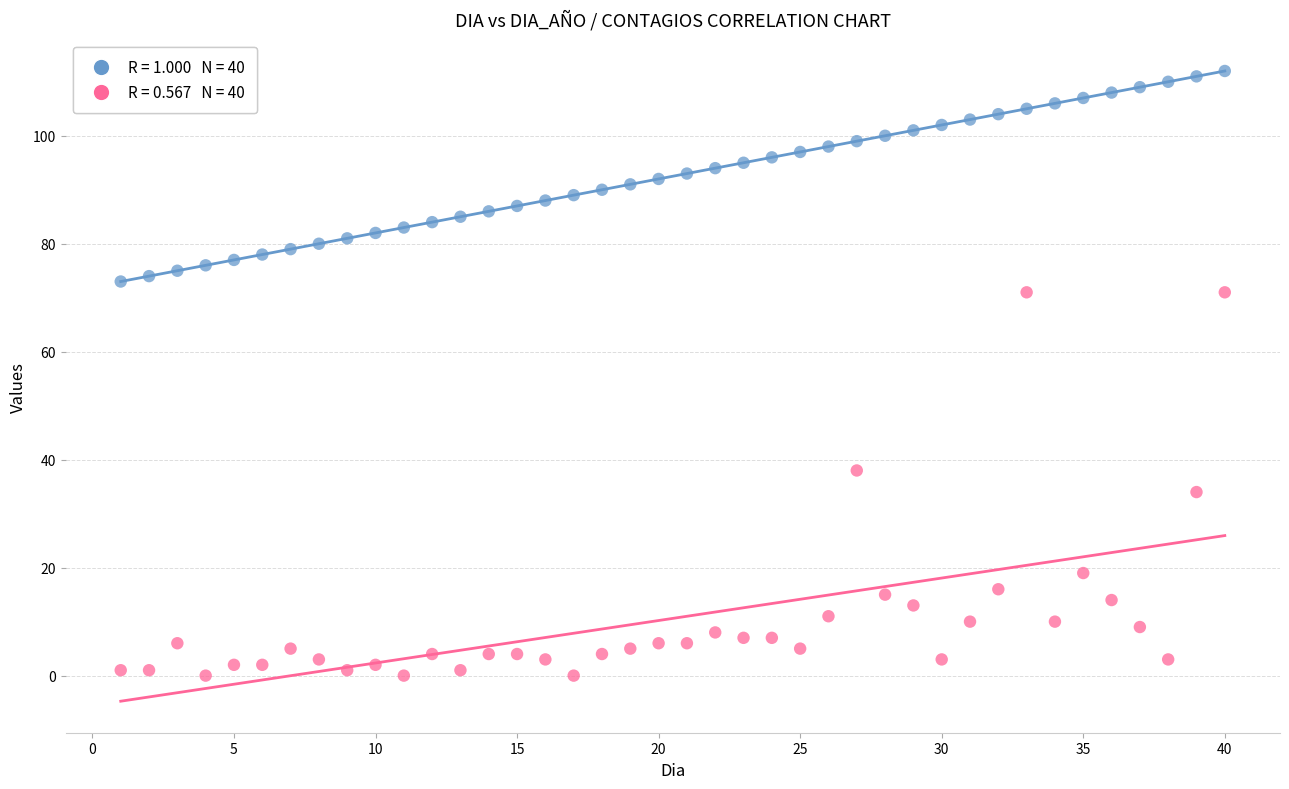

Across all data points, what is the range of X values (max minus min)?

39